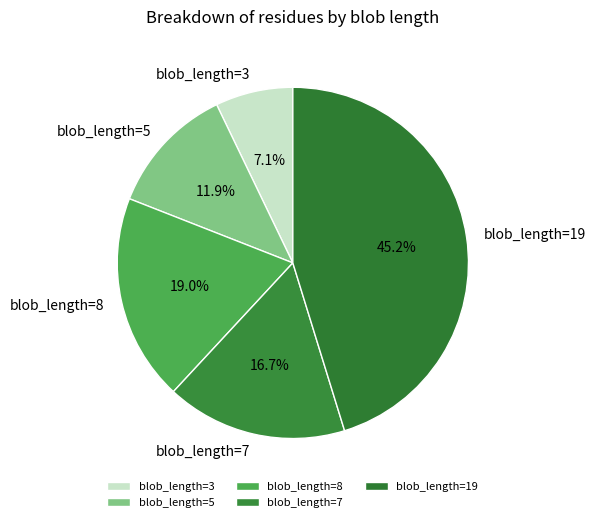

What percentage do blob_length=19 and blob_length=8 together represent?

64.3%